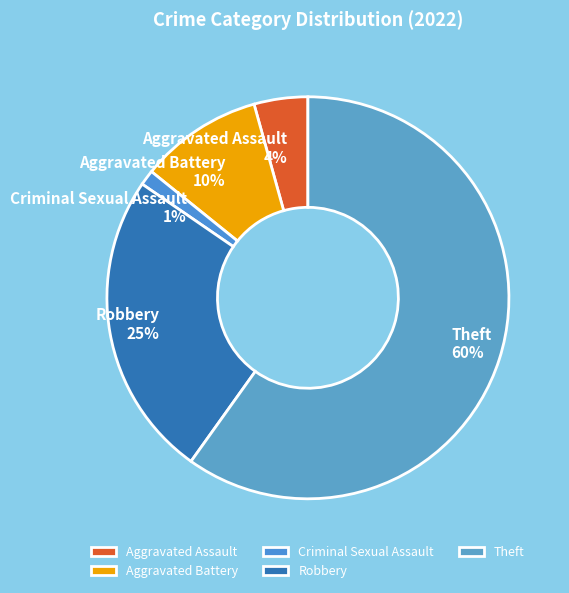

Is the sum of Robbery and Aggravated Assault greater than half?

No